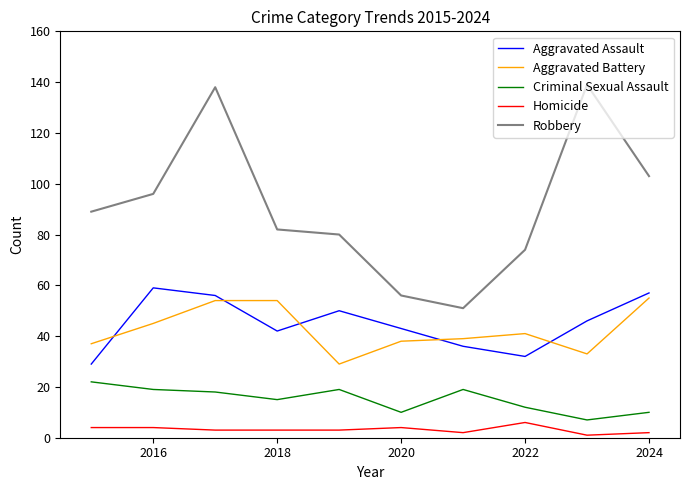

Which series has the largest range (max minus min)?

Robbery